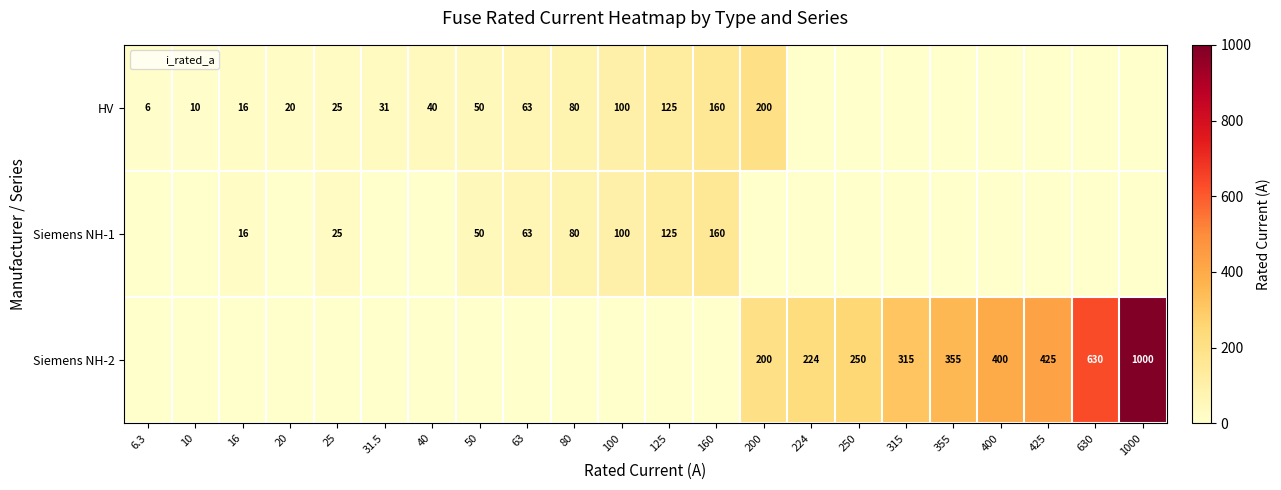

What is the sum of all row_0 values?

926.8